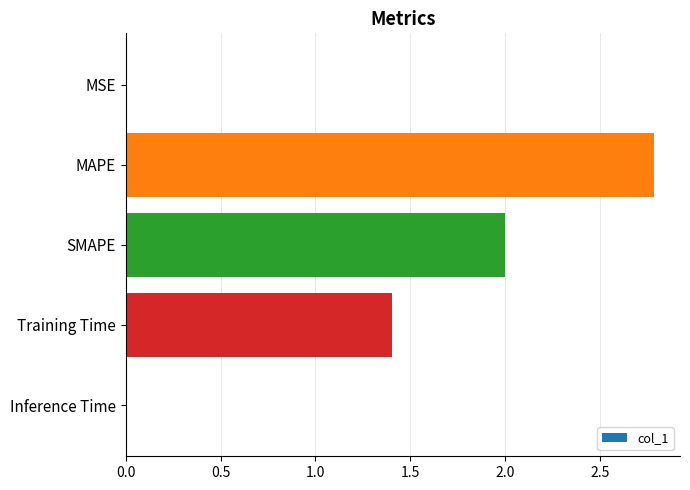

How many categories are shown in the chart?

5